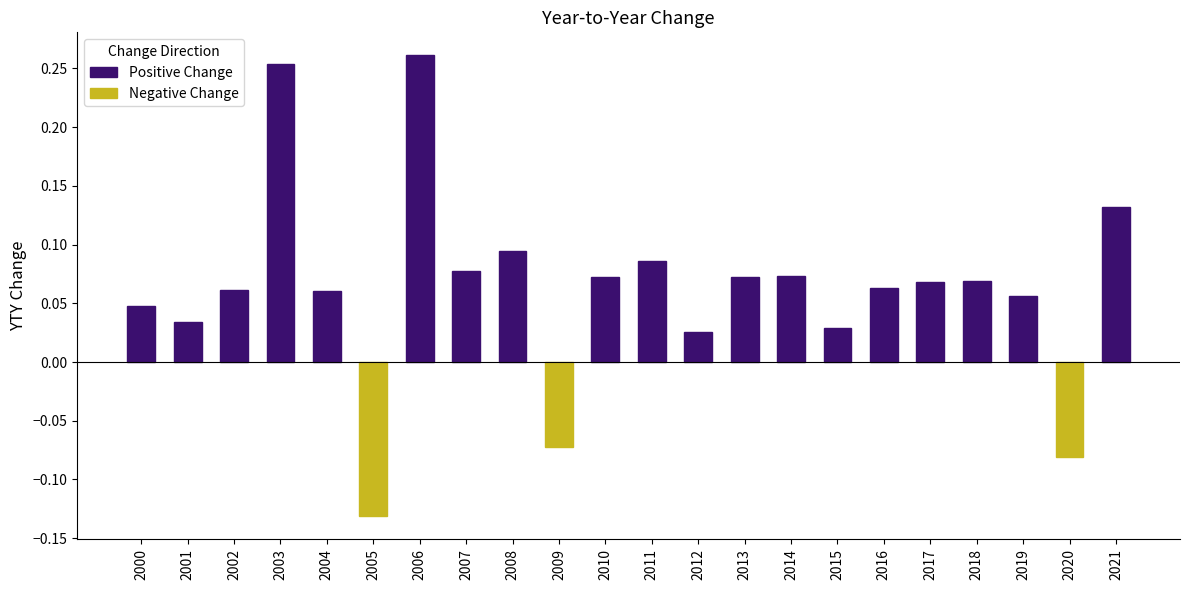

Which category has the lowest value across all series?

2005